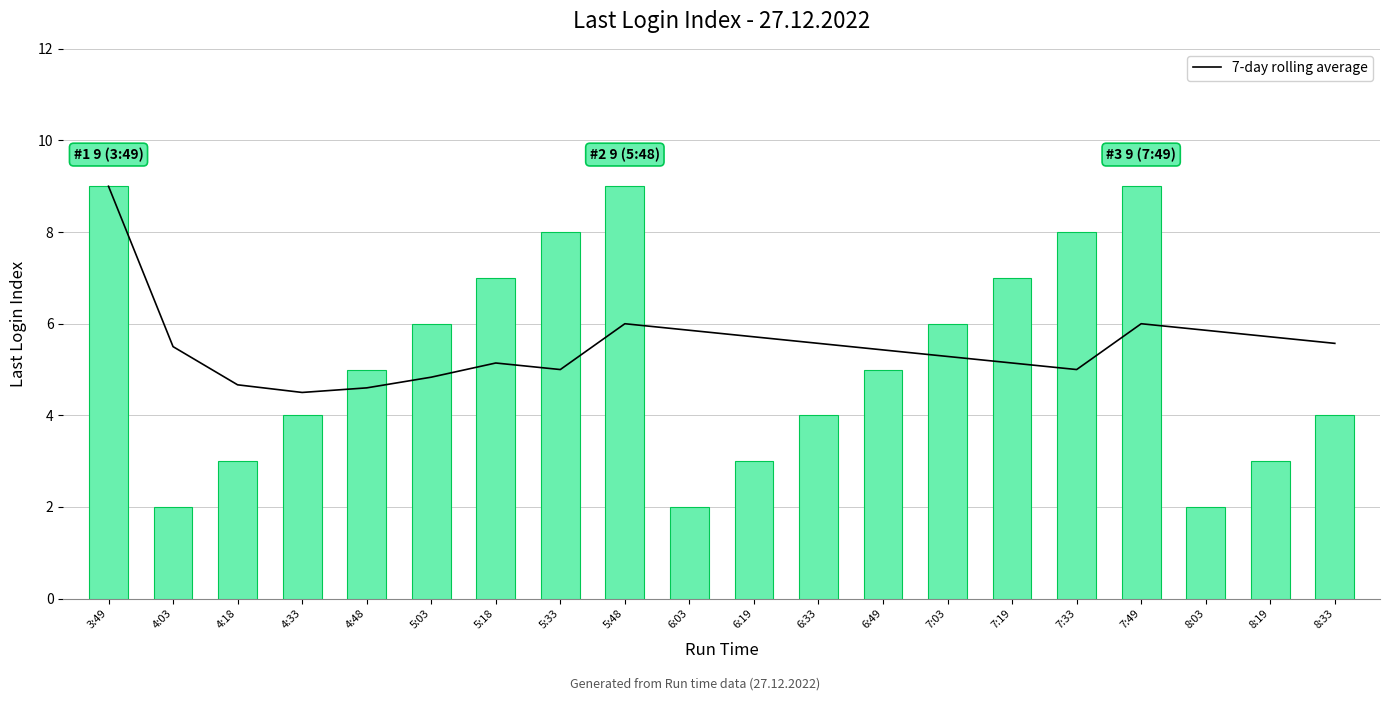

Does the chart contain stacked bars?

No